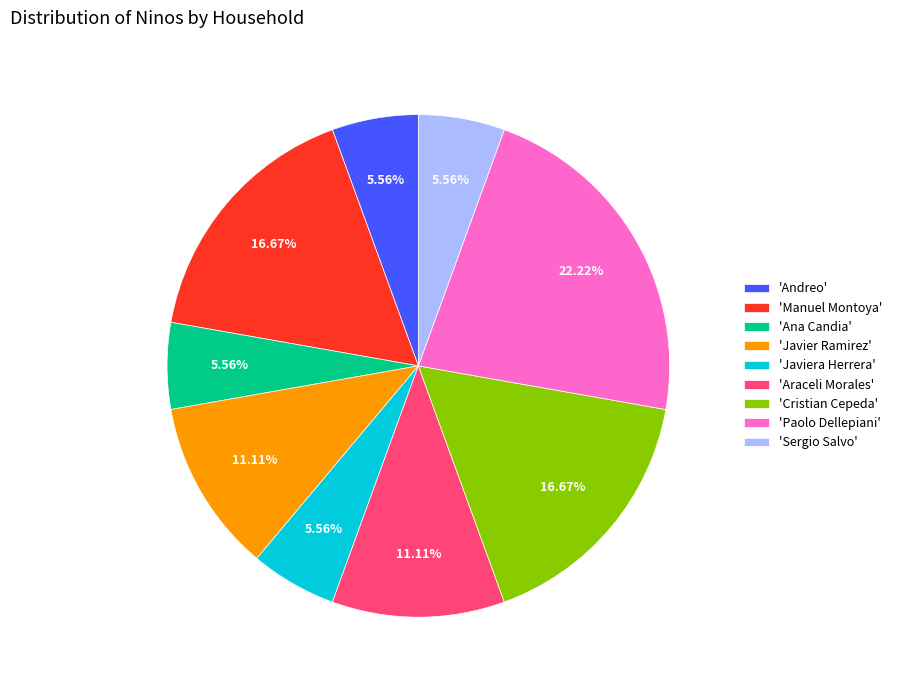

To the nearest percent, what is the average slice percentage?

11%